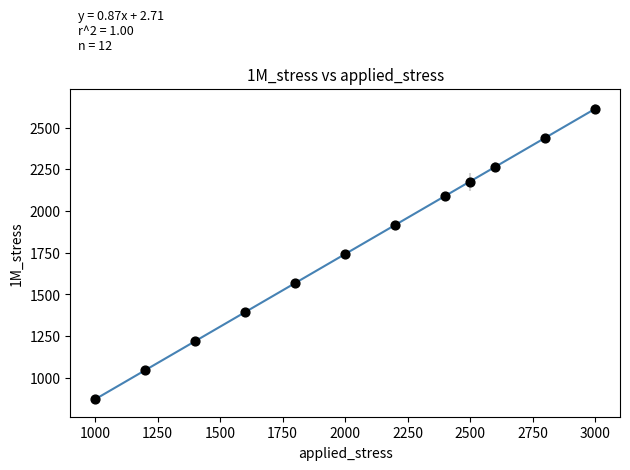

What is the average Y value?

1778.3